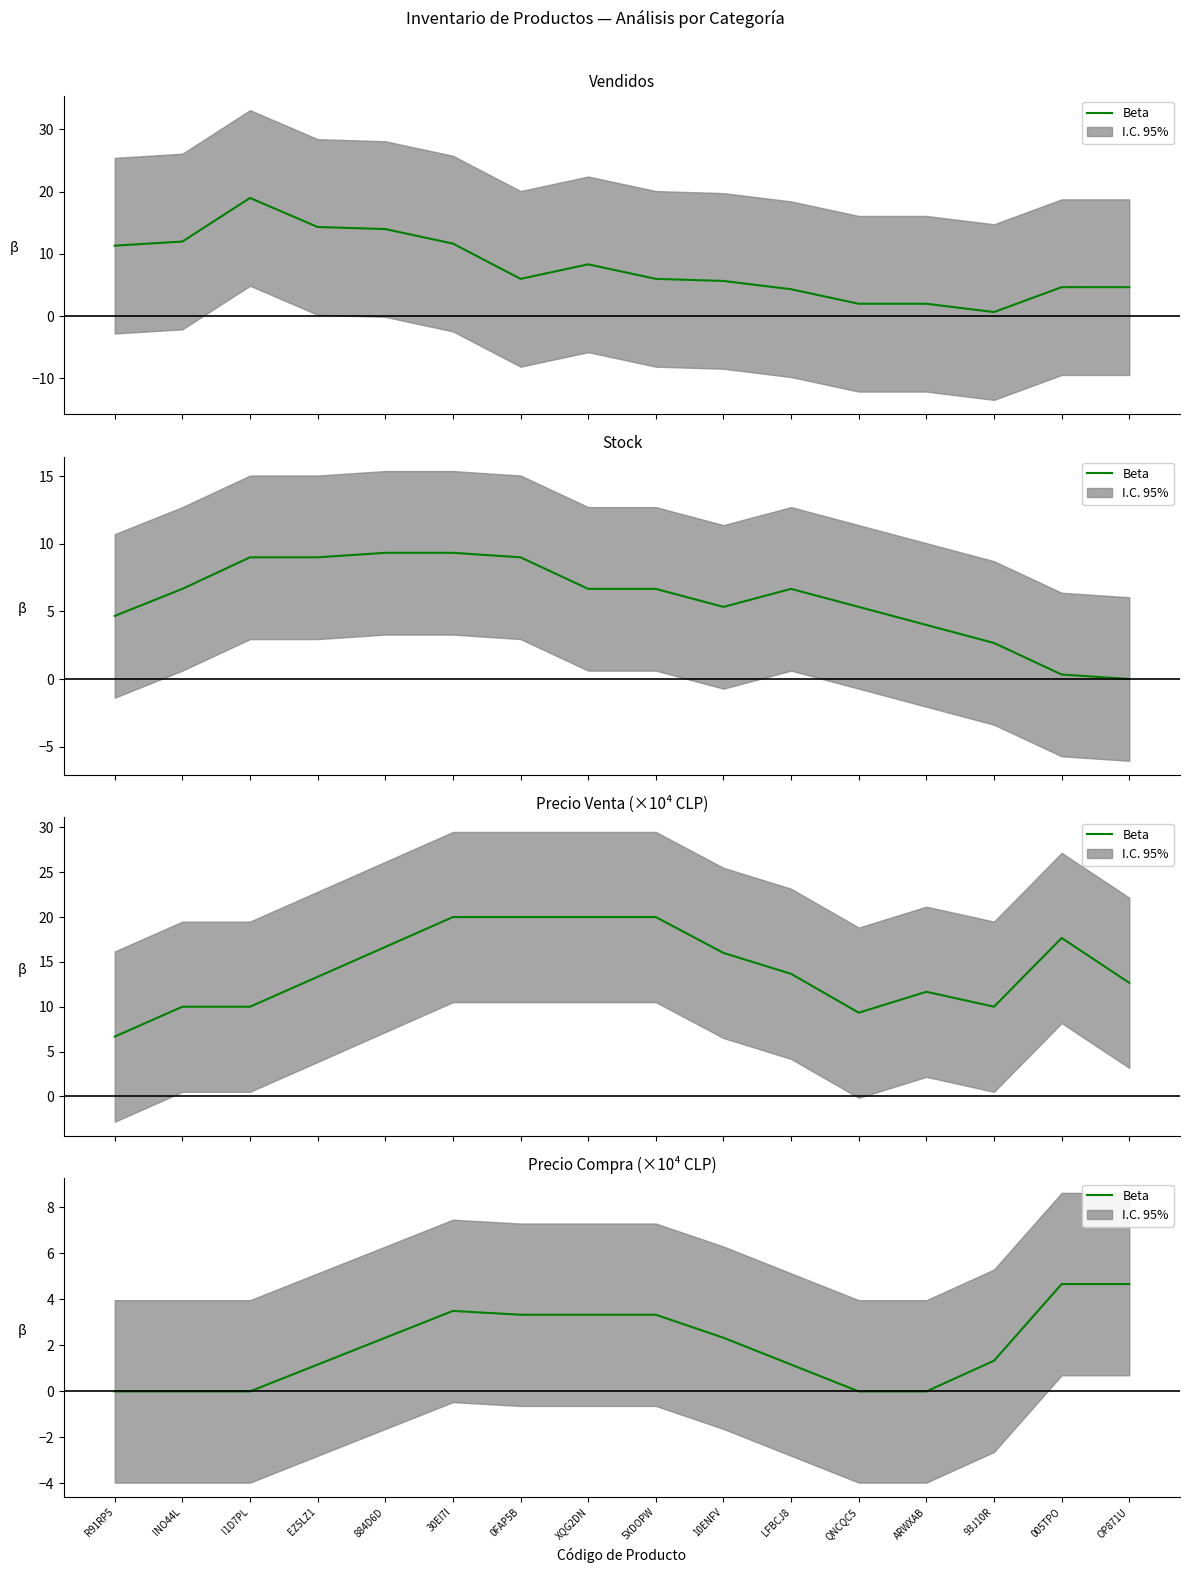

Where does the data first go above 2?

884D6D